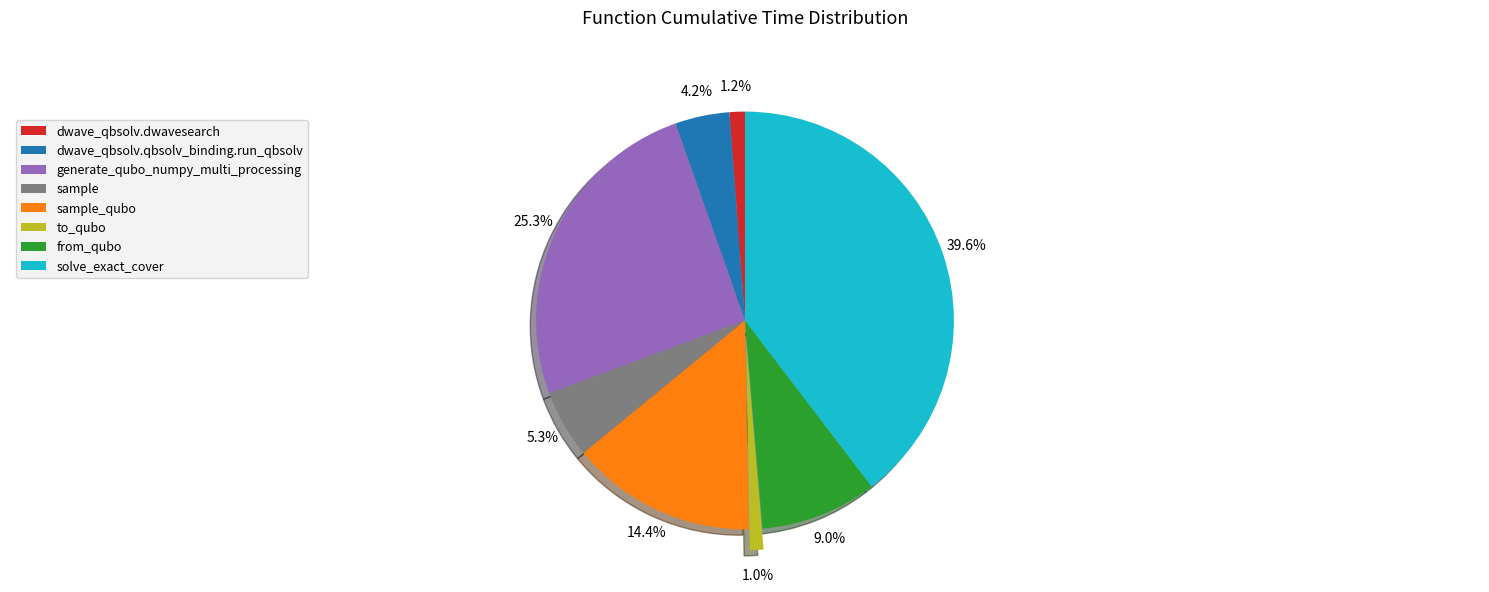

The solve_exact_cover slice represents 34% of the pie. True or false?

False